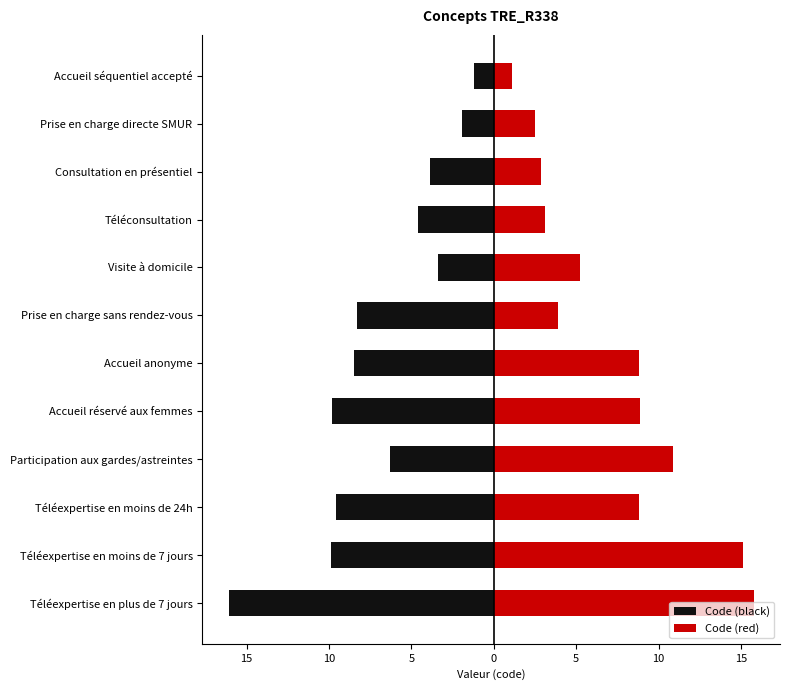

True or false: Code (red) has a value of 23.2 at Téléexpertise en plus de 7 jours.

False